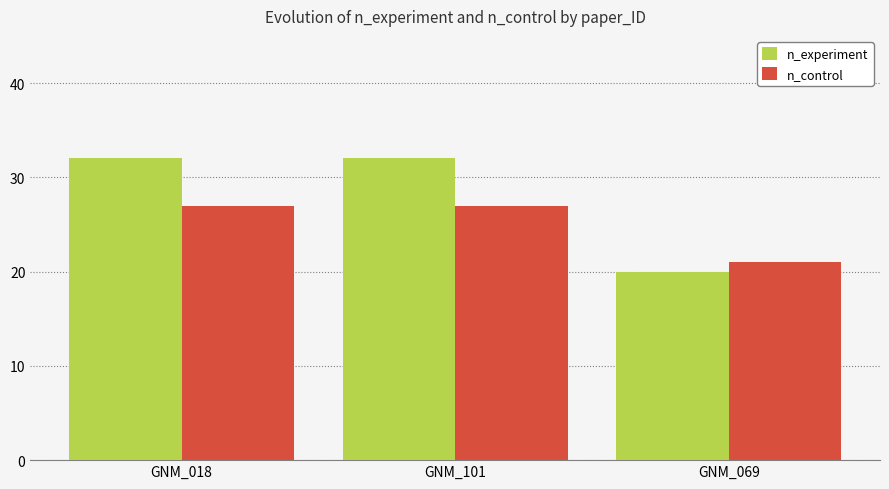

Which series has the largest range (max minus min)?

n_experiment